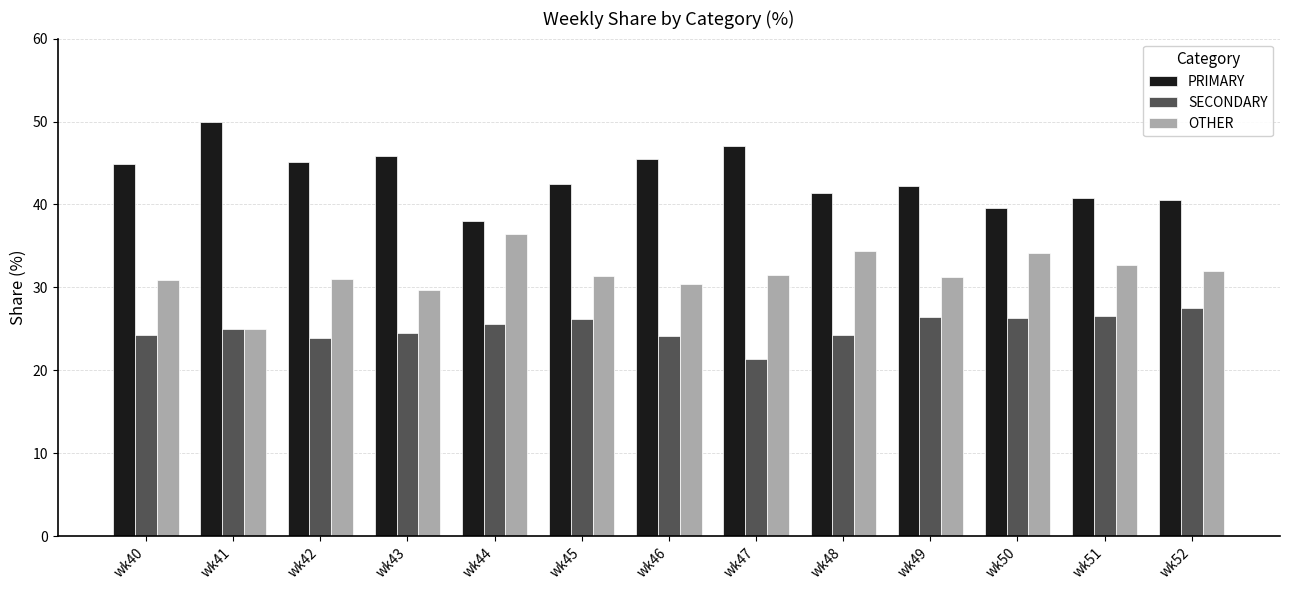

Which label corresponds to the largest value in the chart?

wk41